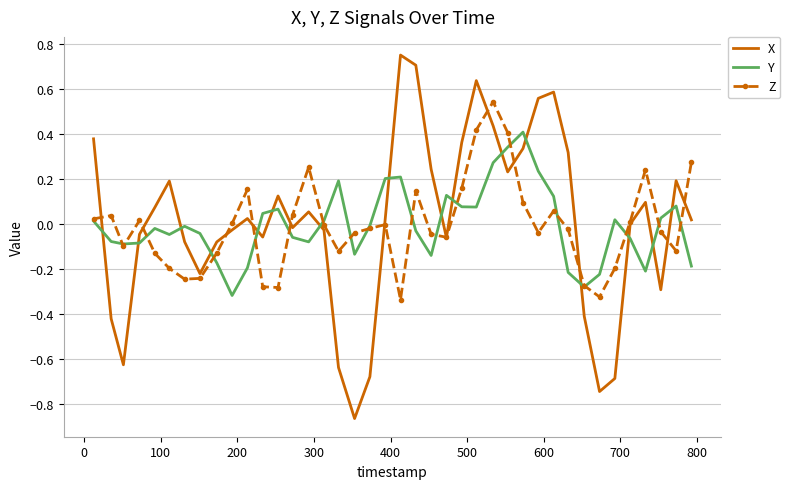

Which series has the largest range (max minus min)?

X